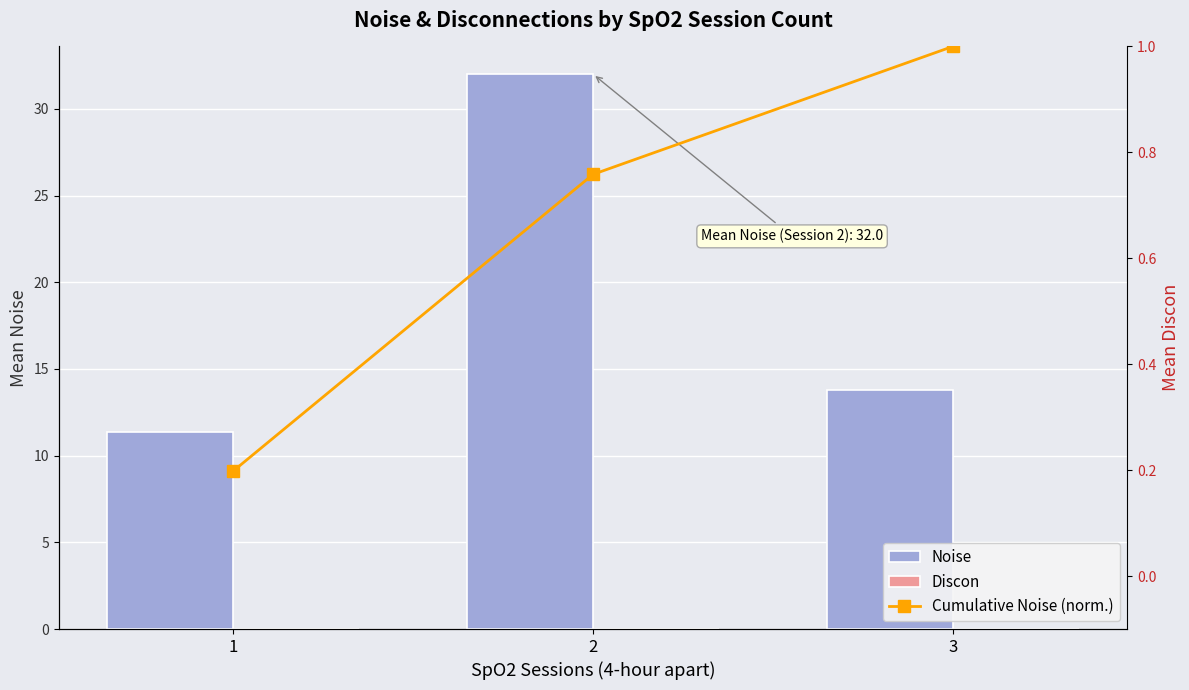

Which series changed the most between 1 and 3?

Noise